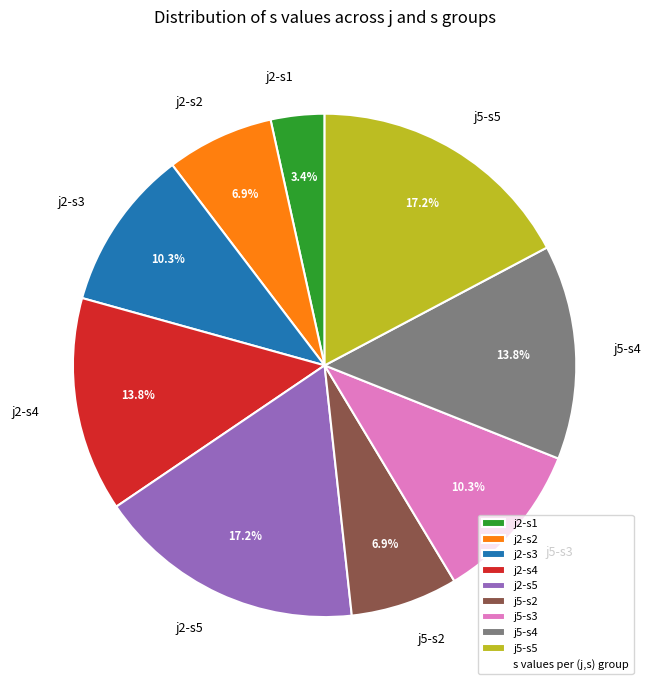

Does any single category account for the majority?

No